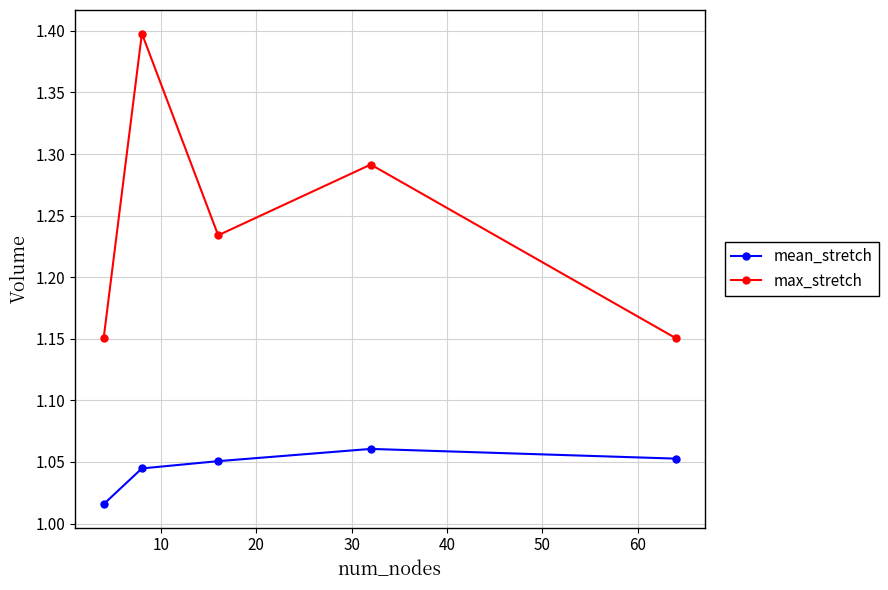

What is the value of the max_stretch point at the 2nd from the left?

1.4